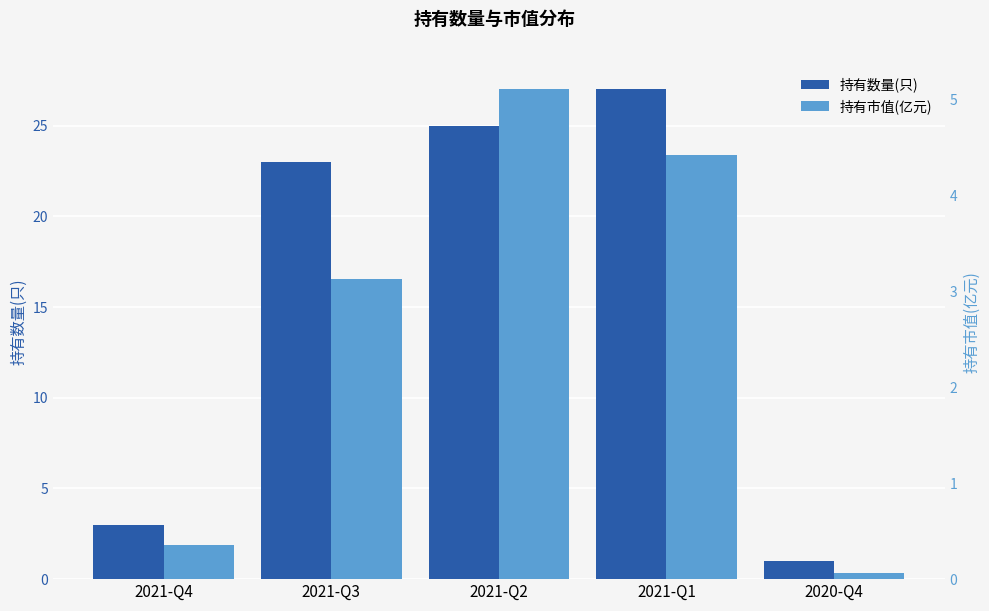

Which series has the largest total across all categories?

持有数量(只)